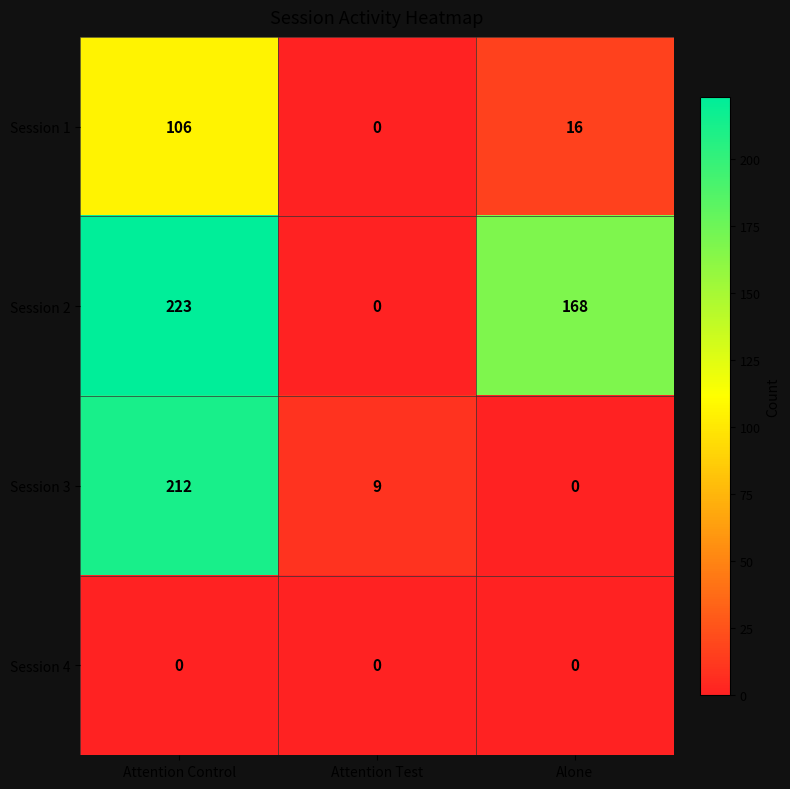

The Session 1 series shows 16 at Alone. True or false?

True